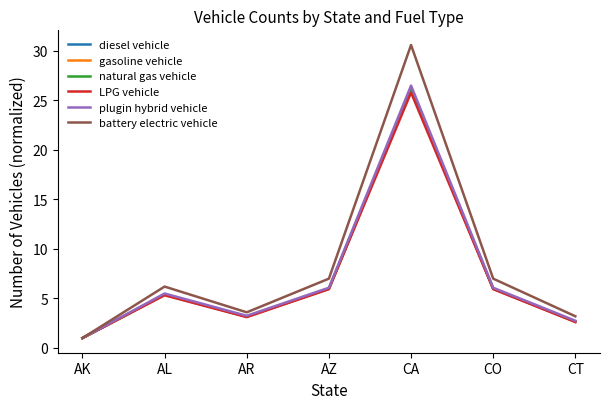

What is the total value across all series at AR?

19.5